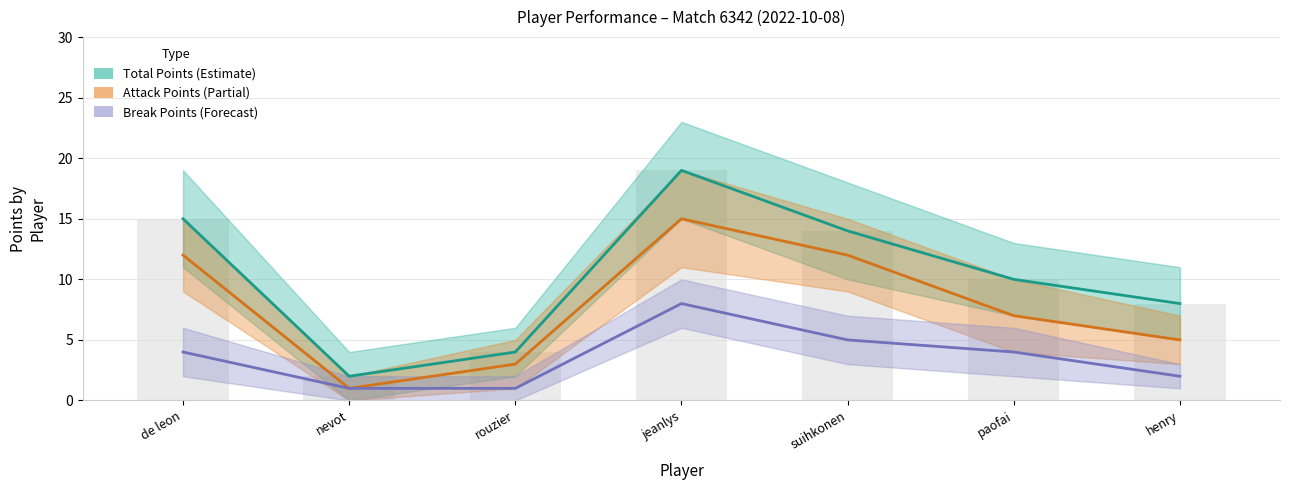

Count the Attack Points (Partial) values in the range 3 to 12.

5